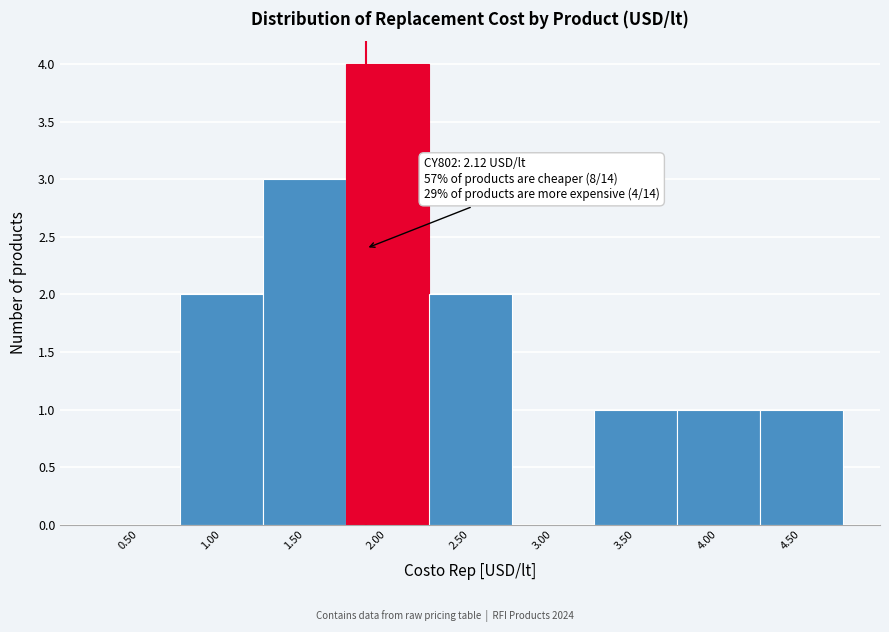

Reading right to left, extract all data points from this chart.

4.50=1	4.00=1	3.50=1	3.00=0	2.50=2	2.00=4	1.50=3	1.00=2	0.50=0